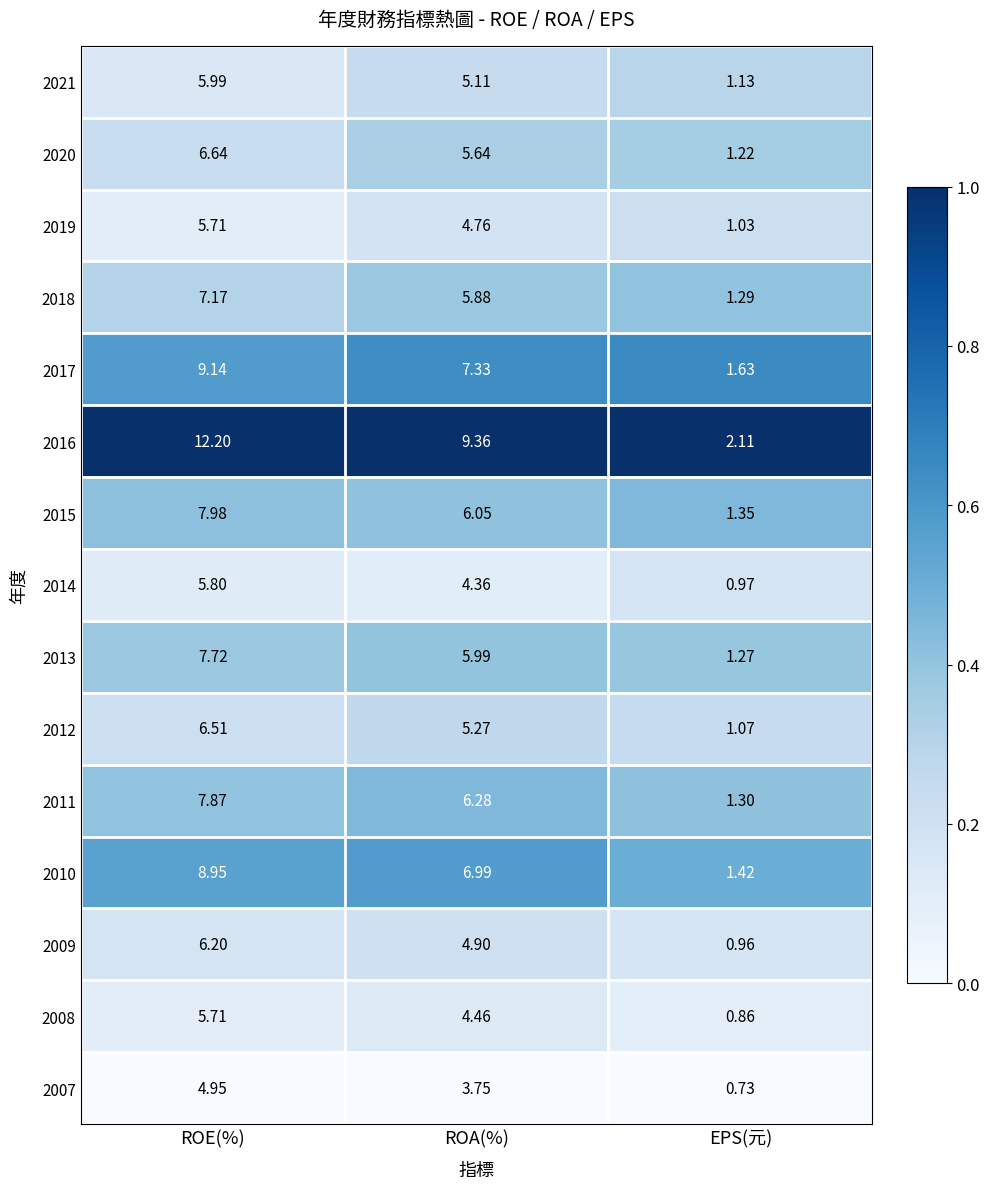

At which label does 2011 reach its peak?

ROE(%)